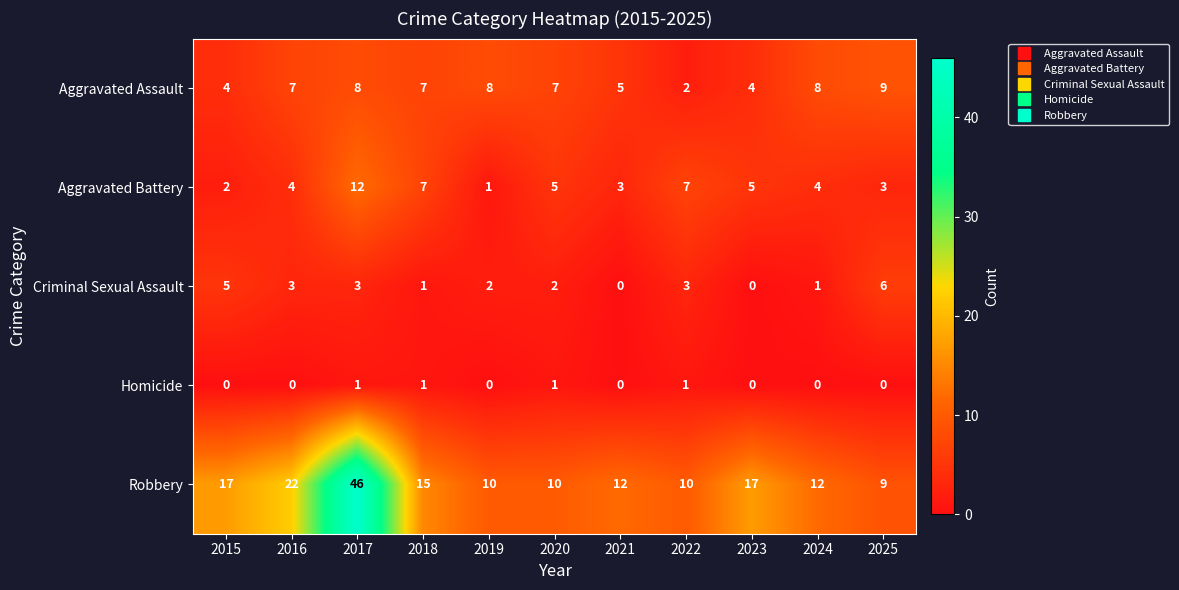

At how many categories does at least one series exceed 21?

2